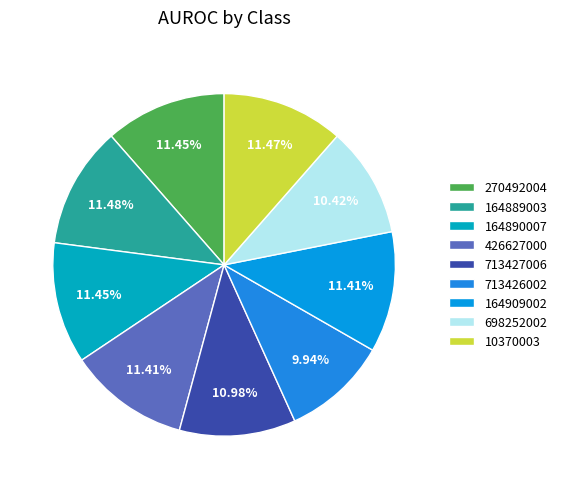

How many slices are in this pie chart?

9